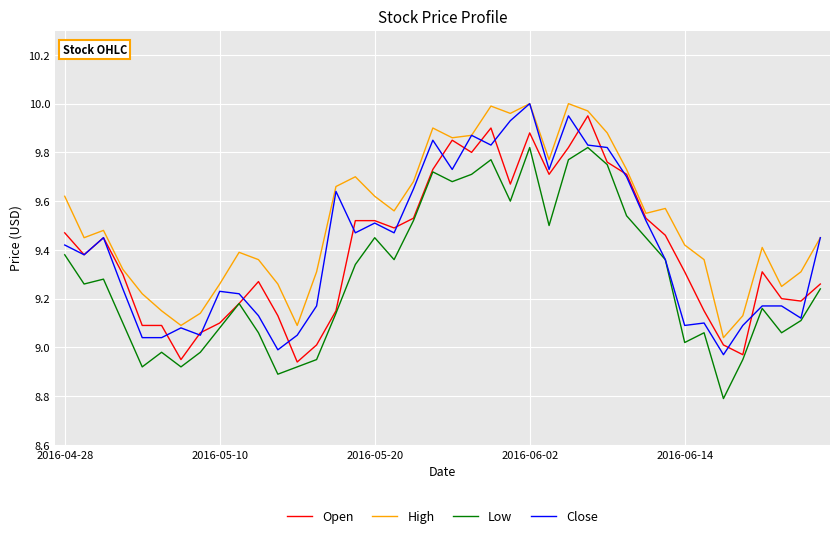

Does the chart display data point markers on the line(s)?

No